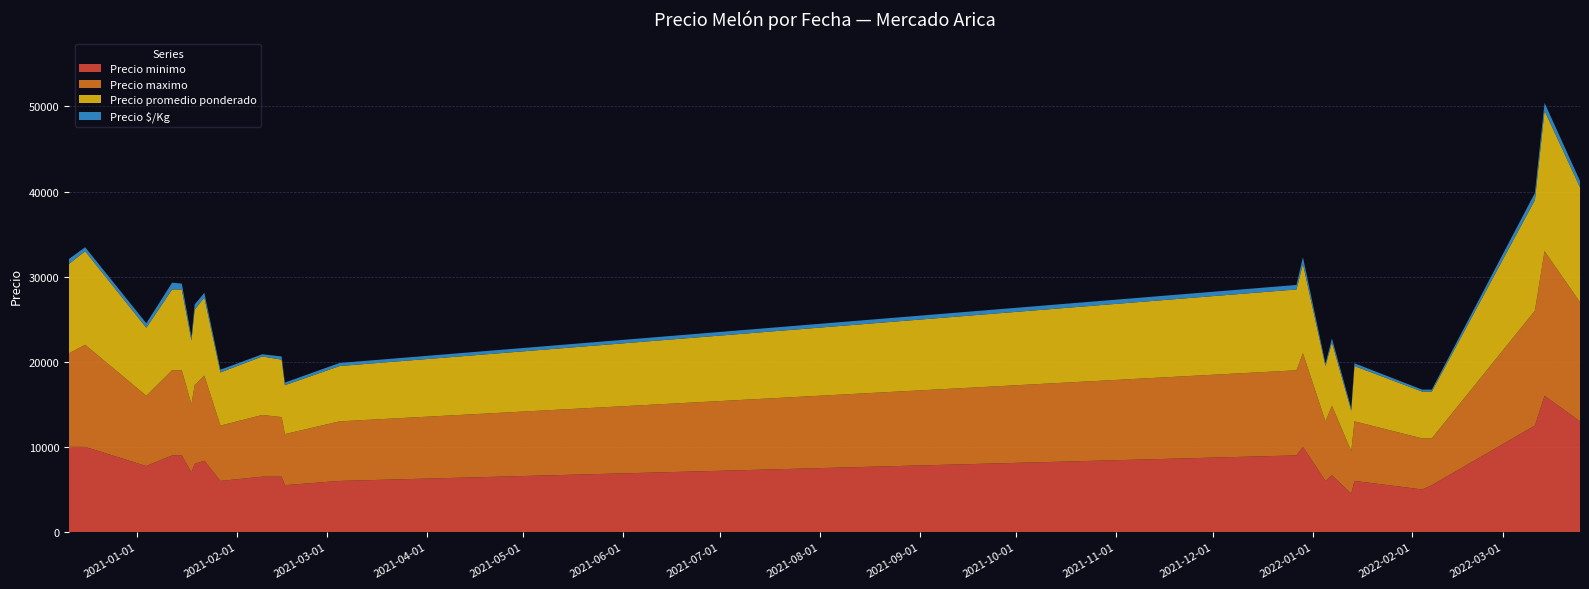

Reading left to right, transcribe all the data shown in this chart.

Precio minimo: 10000	10000	7750	9000	9000	7000	8000	8375	6000	6500	6500	5500	6000	9000	10000	6000	6667	4500	6000	5000	5500	12500	16000	13000
Precio maximo: 11000	12000	8250	10000	10000	8000	9250	10000	6500	7250	7000	6000	7000	10000	11000	7000	8167	5000	7000	6000	5500	13500	17000	14000
Precio promedio ponderado: 10500	11000	8000	9500	9500	7500	8875	9188	6250	6875	6750	5750	6500	9500	10500	6500	7458	4750	6500	5500	5500	13000	16500	13500
Precio $/Kg: 583	458	526	792	688	417	605	537	320	260	375	308	361	528	787	271	443	287	323	229	229	838	917	750